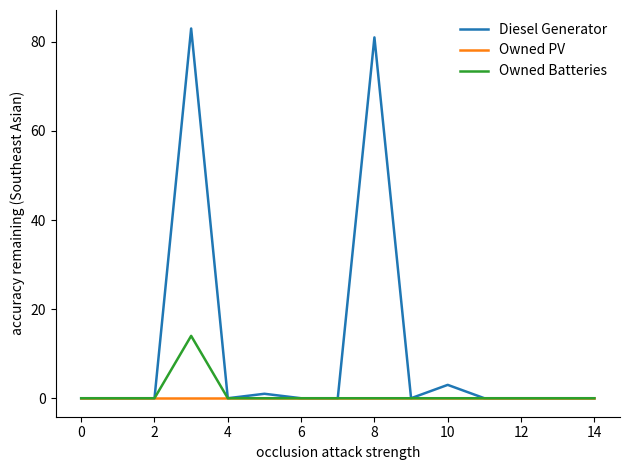

How many lines are shown in the chart?

3